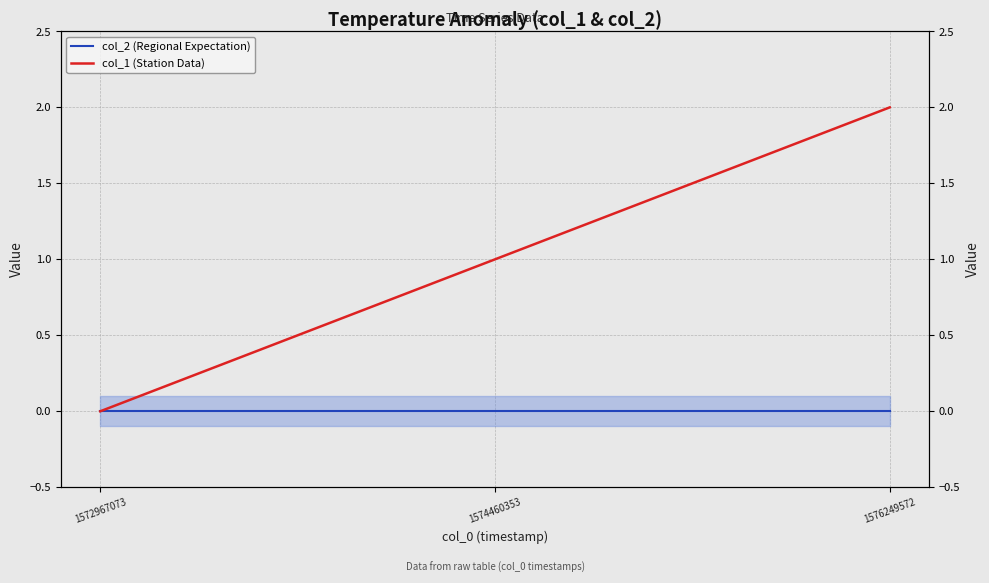

What is the difference between the highest and lowest values at 1574460353?

1